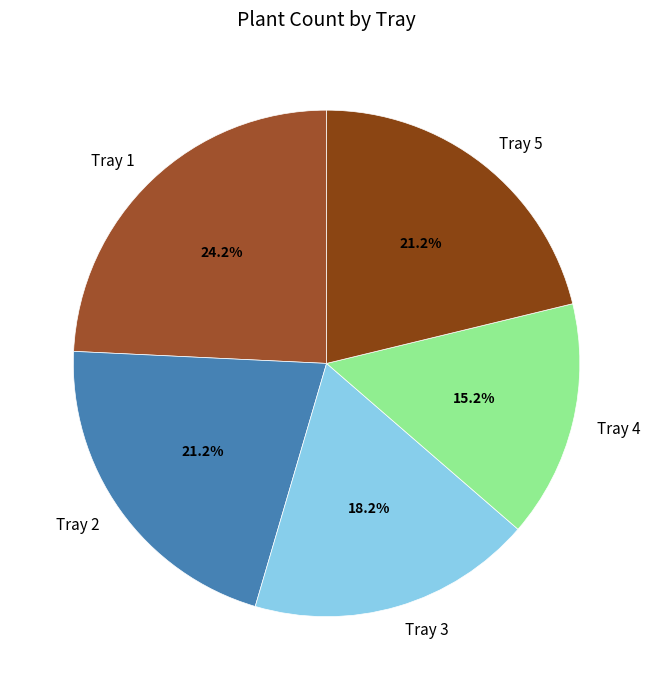

What is the smallest slice in the pie chart?

Tray 4